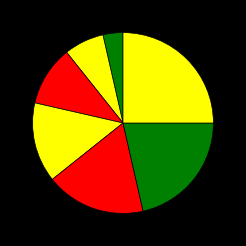

How many slices are in this pie chart?

7